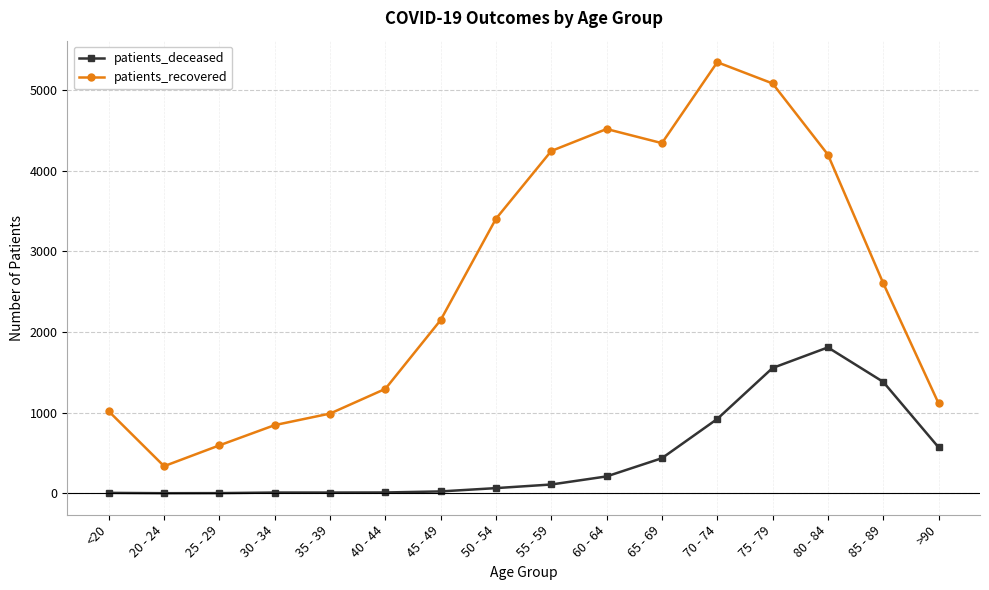

In patients_recovered, how many points are higher than both neighbors (excluding endpoints)?

2